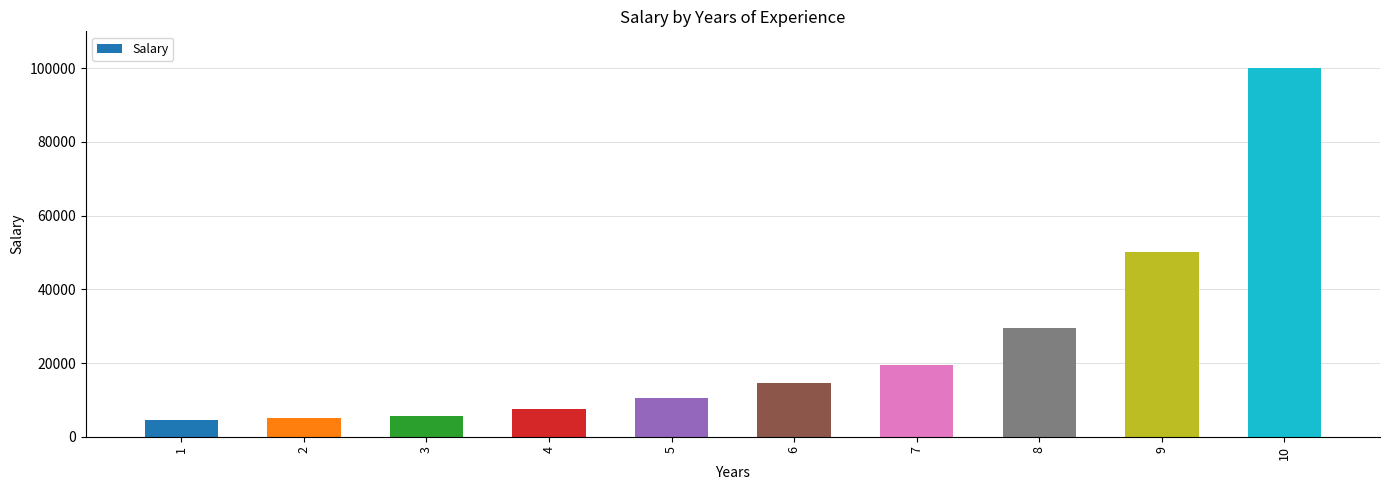

Between 2 and 8, which is larger?

8